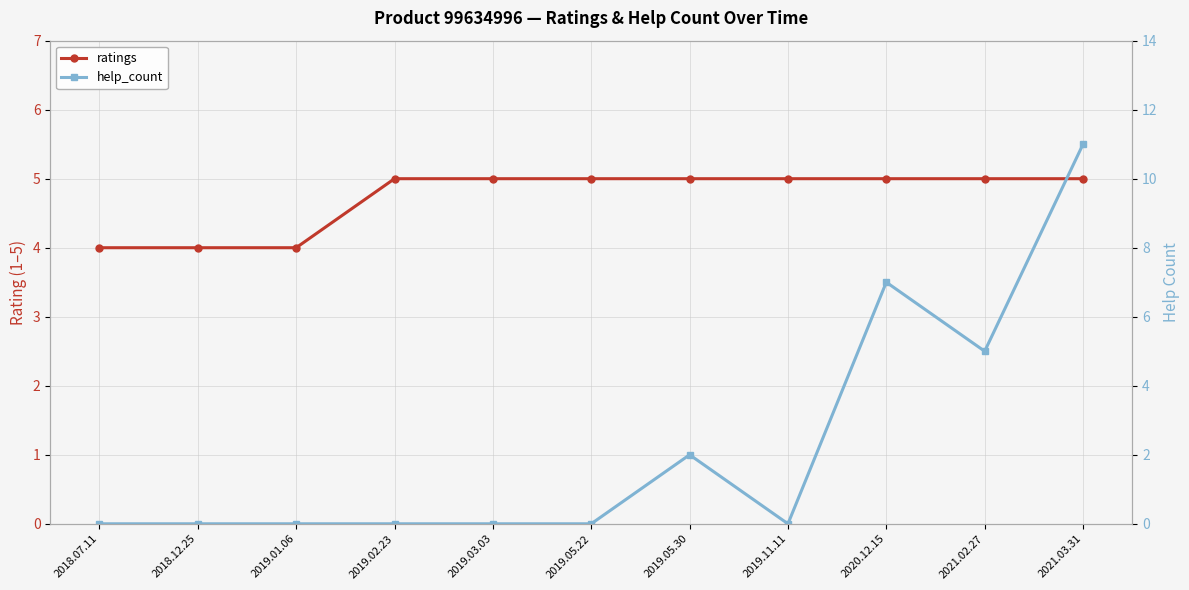

Which series has the largest range (max minus min)?

help_count